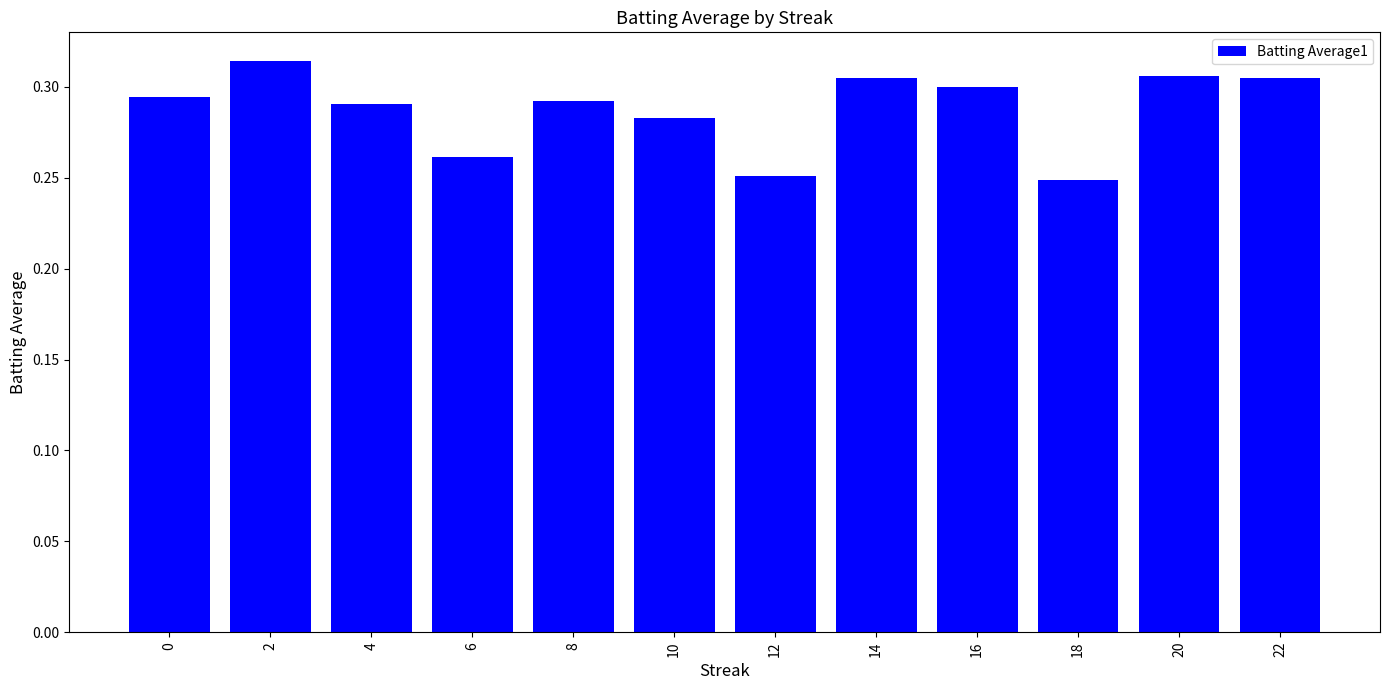

What is the sum of the values at 14 and 20?

0.6